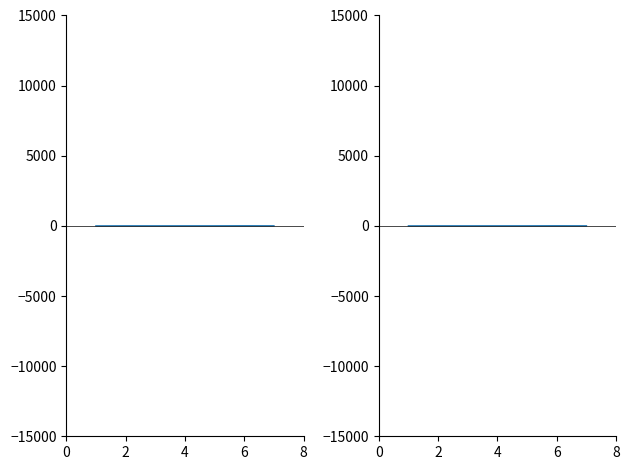

Count the number of categories in the chart.

7